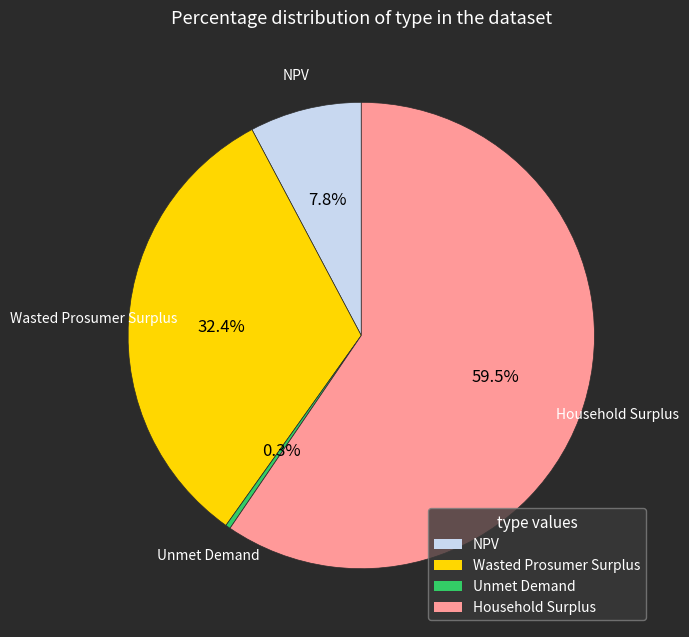

How many segments does this pie chart have?

4